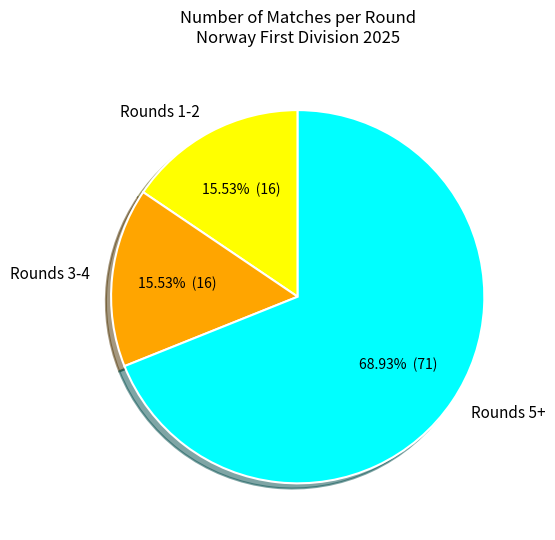

To the nearest percent, what is the average slice percentage?

33%